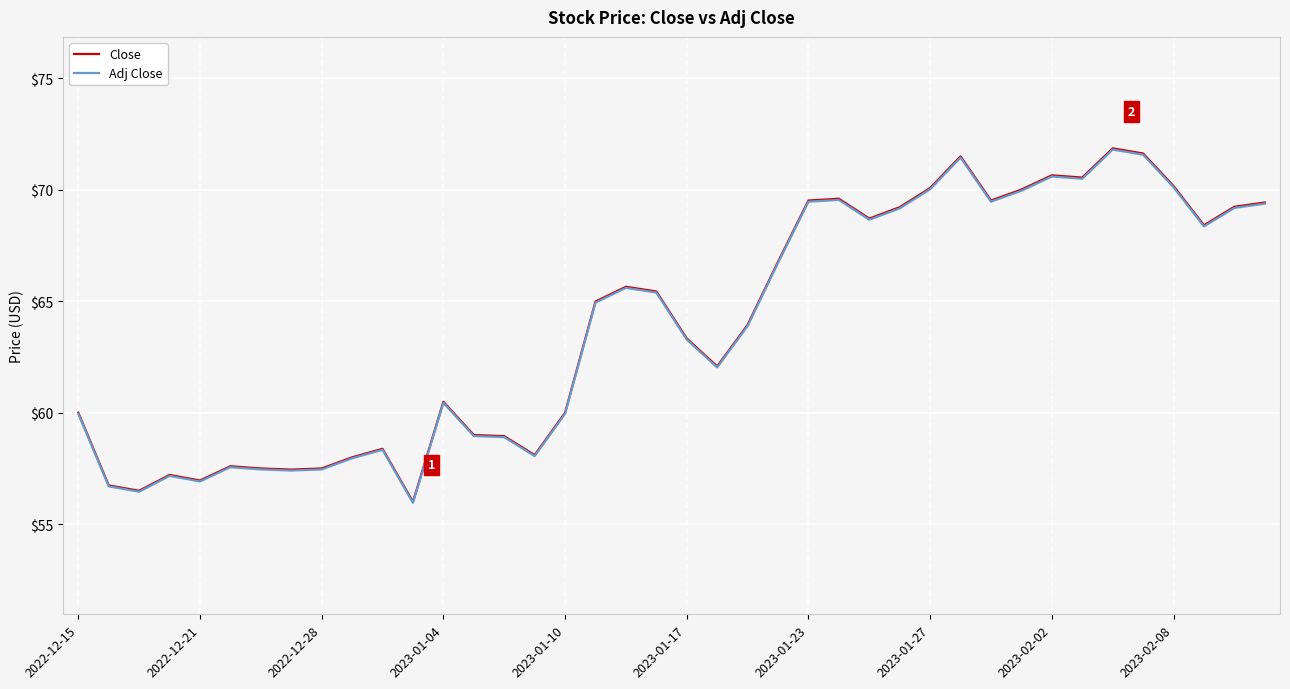

What is the maximum value for Adj Close?

71.8